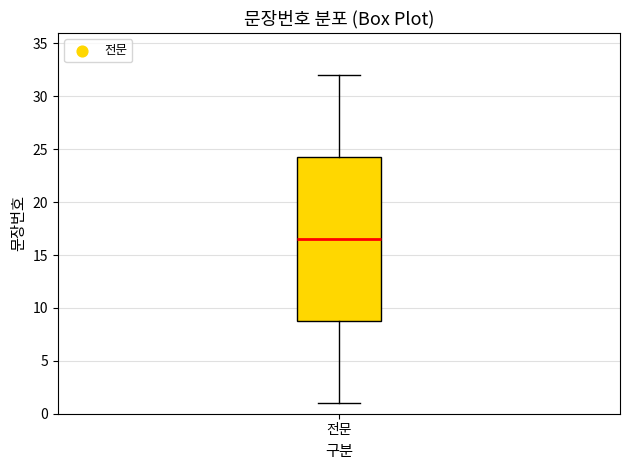

Transcribe this box plot: give where the median line is, the range the box spans, and where the two whiskers end, as read against the y-axis. The values are not printed on the chart, so give them approximately, as read against the axis.

median 16.5, box 9.0 to 24.5, whiskers 1.0 to 32.0